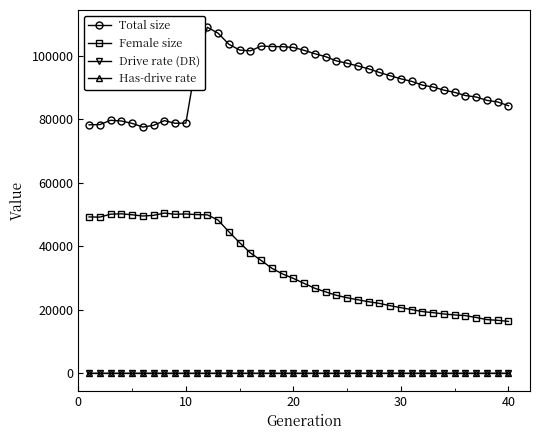

How many lines are shown in the chart?

4